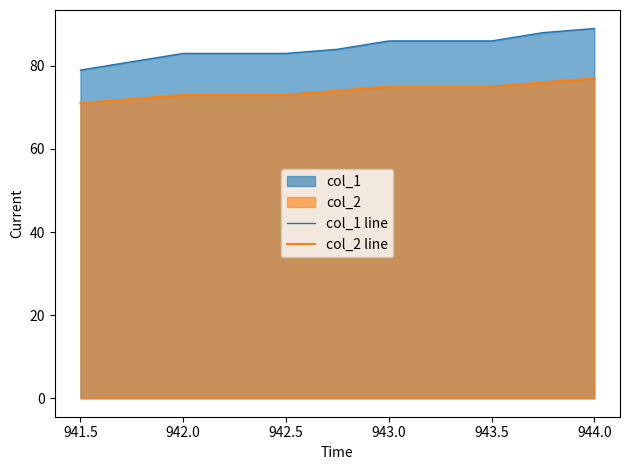

What is the difference between the highest and lowest values at 941.5?

8